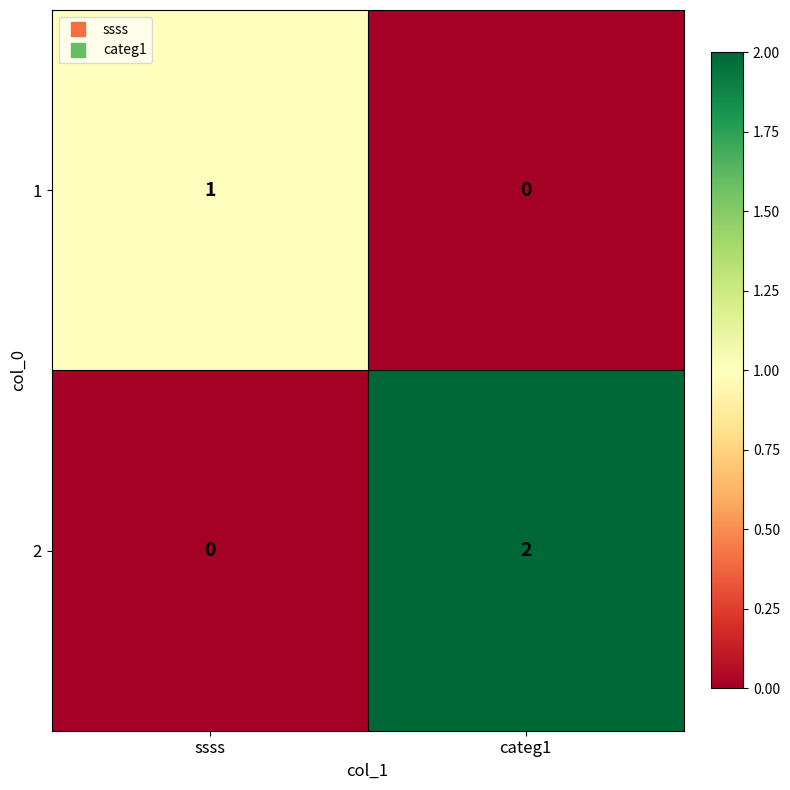

How many values in 1 are above zero?

1